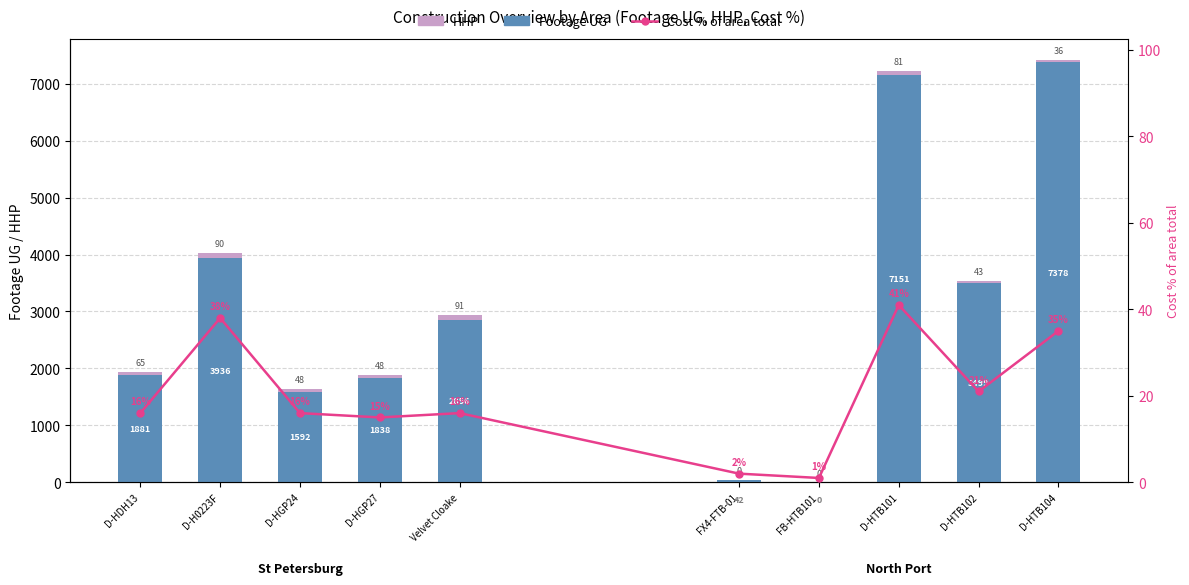

What is the label of the 6th bar from the right?

Velvet Cloake